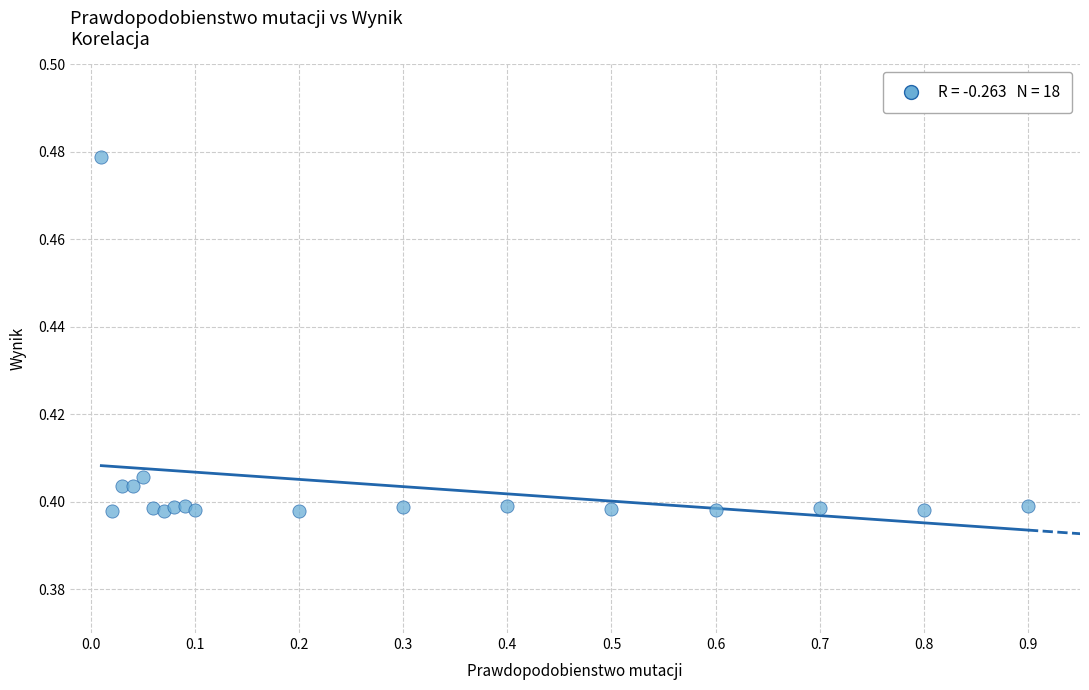

What is the range of X values (max minus min)?

0.9